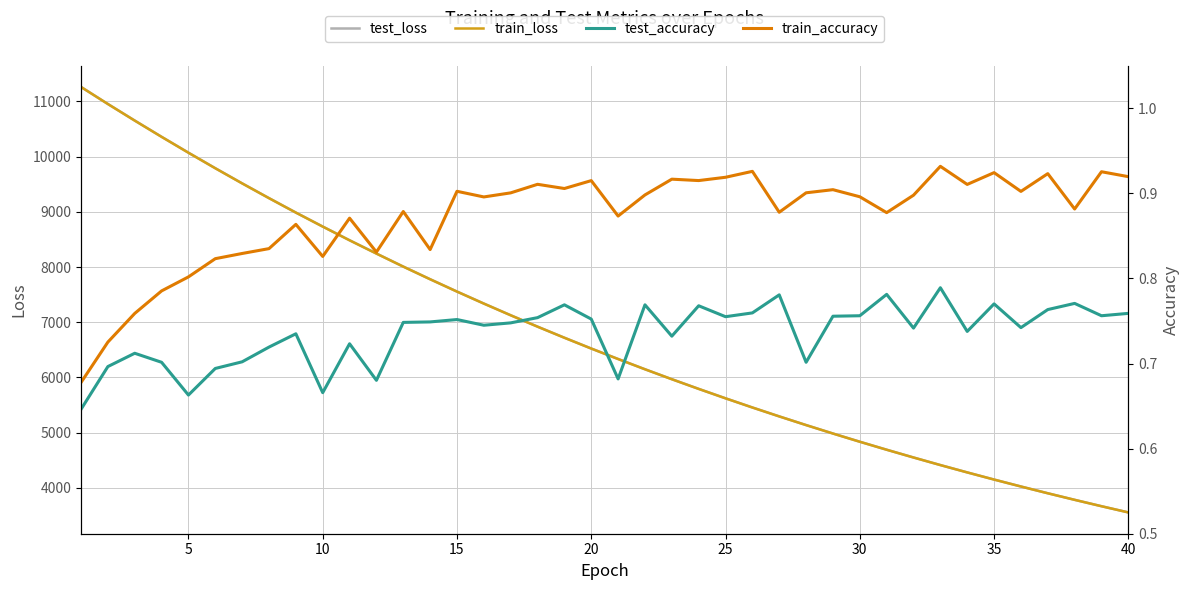

Is this an area chart (filled region under the line)?

No